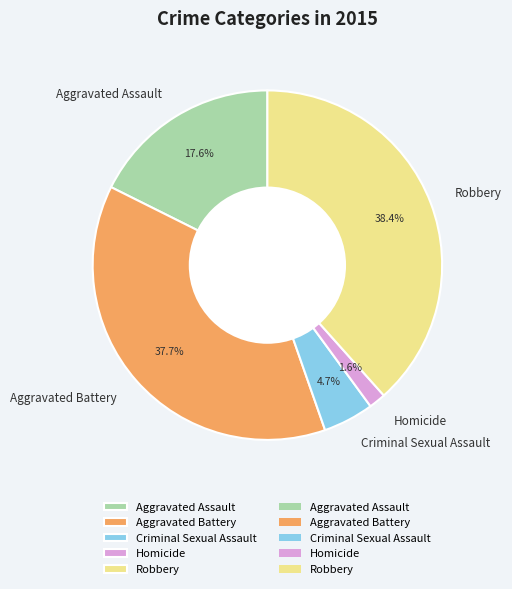

How many slices are in this pie chart?

5